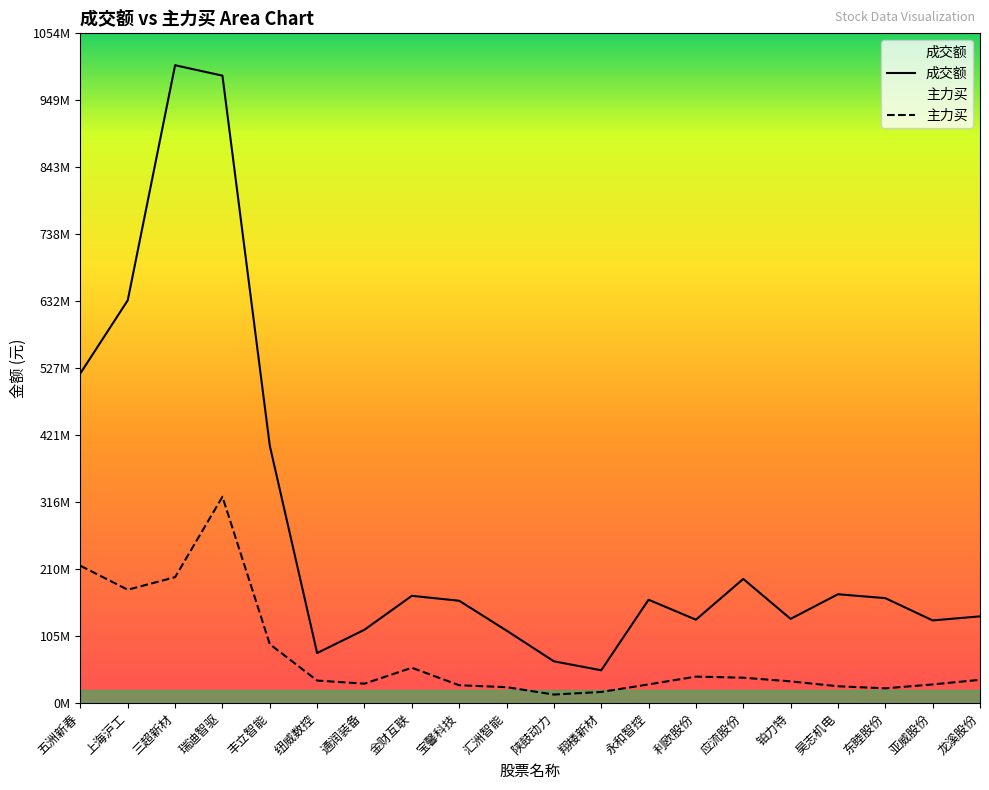

True or false: 成交额 has more than 0 interior local peaks.

True